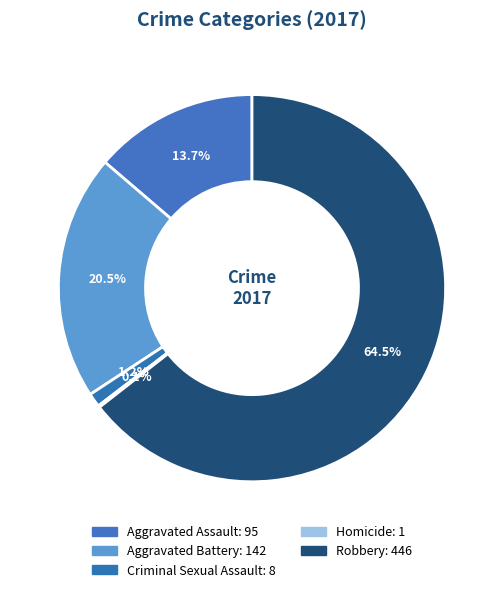

Which category has the biggest portion of the pie?

Robbery